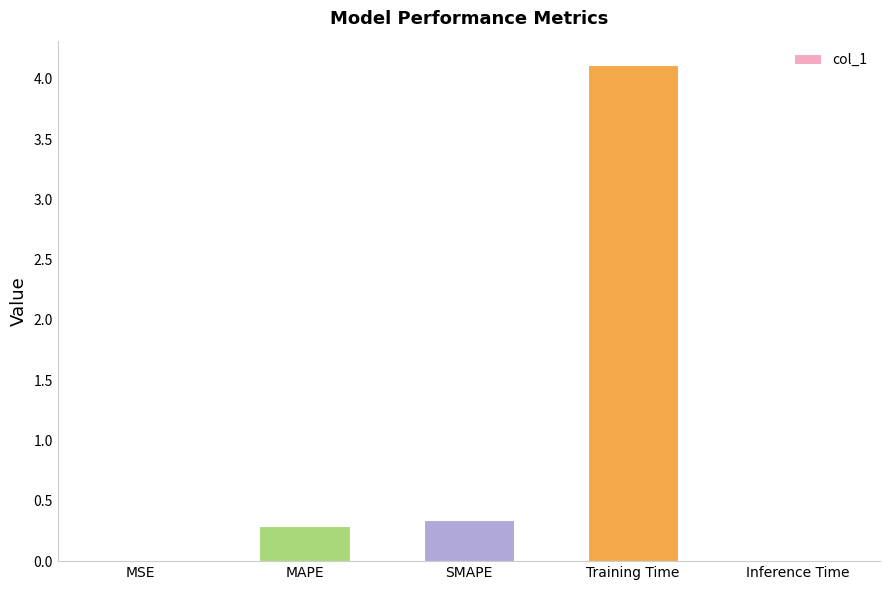

Which has a higher value, MSE or Training Time?

Training Time